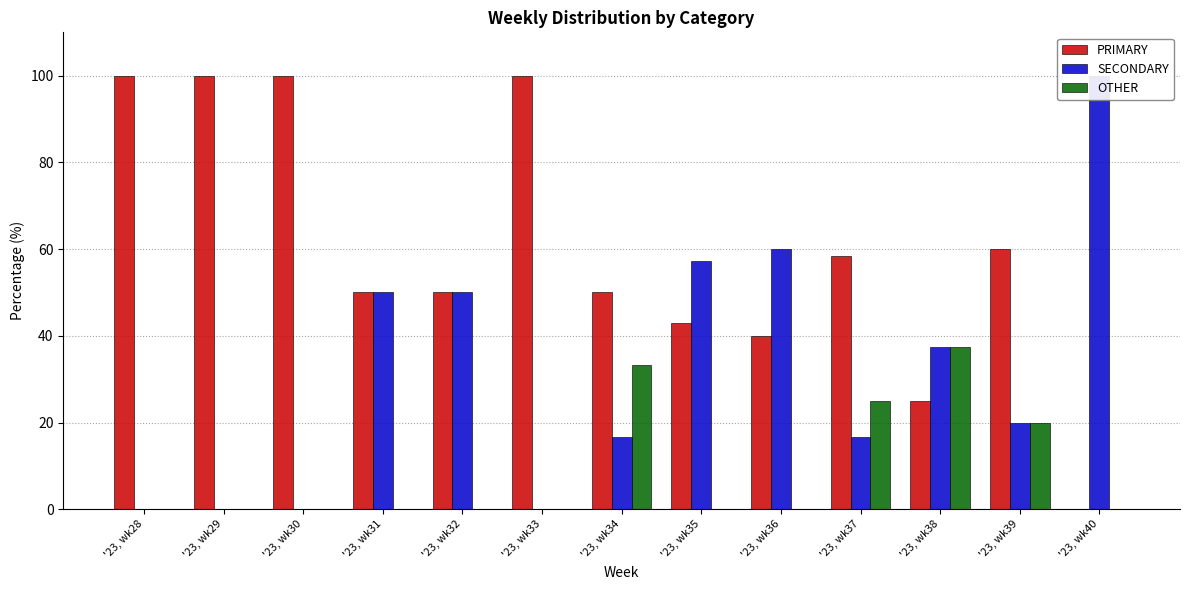

At which category is the sum across all series the highest?

'23, wk34